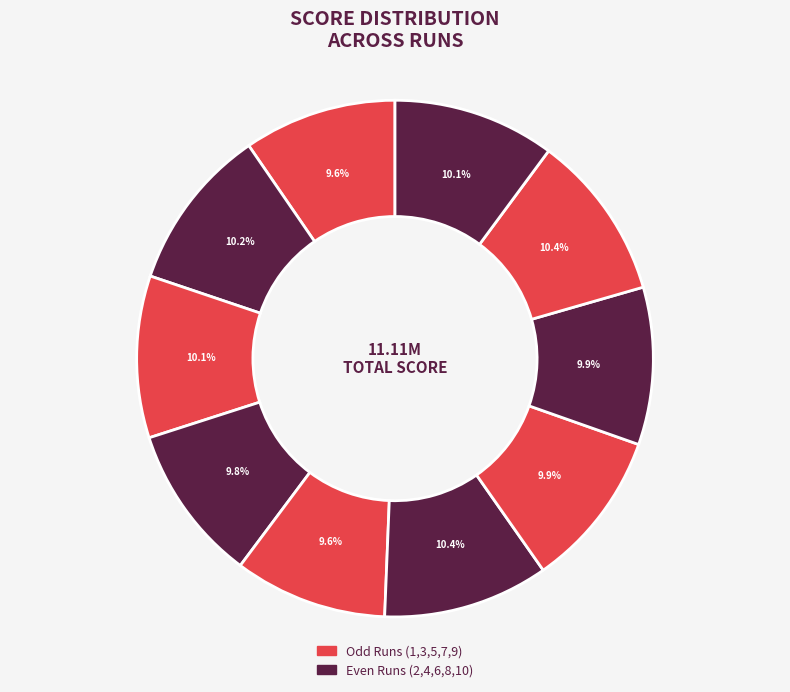

Which category has the smallest portion of the pie?

Run 1